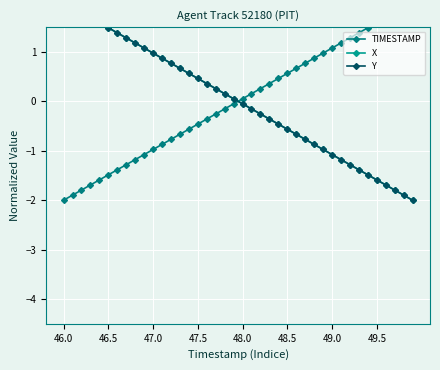

Which label corresponds to the smallest value in the chart?

46.0